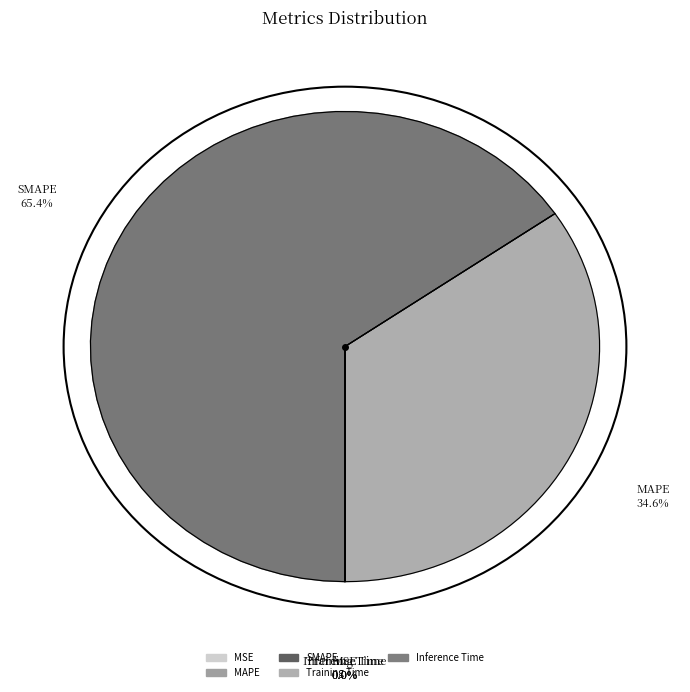

Which slice is the largest?

SMAPE